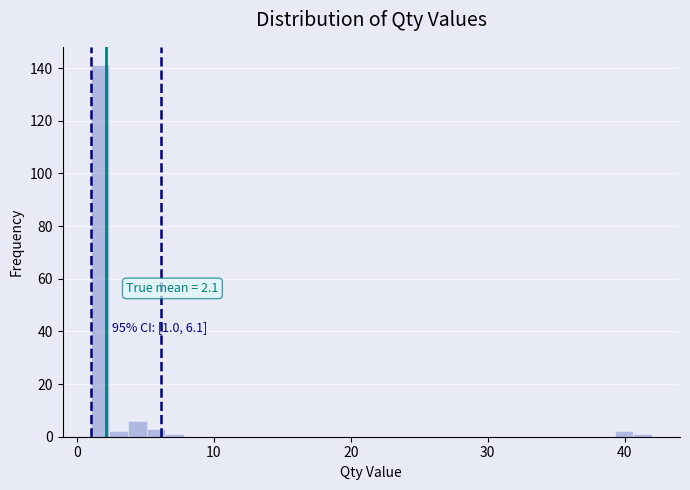

Read against the x-axis, roughly where is the centre of the tallest bar?

2